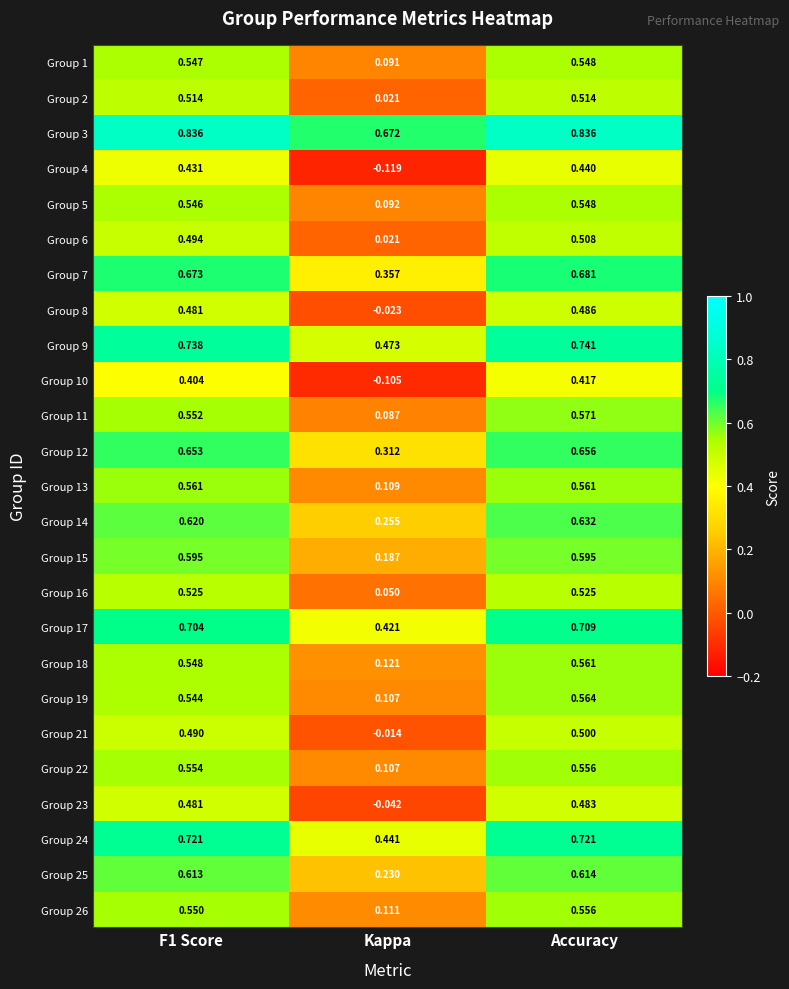

At which label does Group 9 reach its peak?

Accuracy